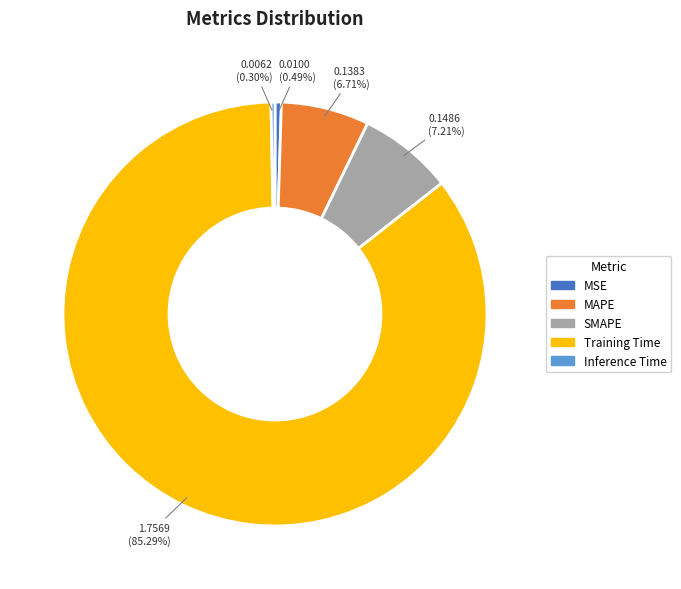

Does any single category account for the majority?

Yes